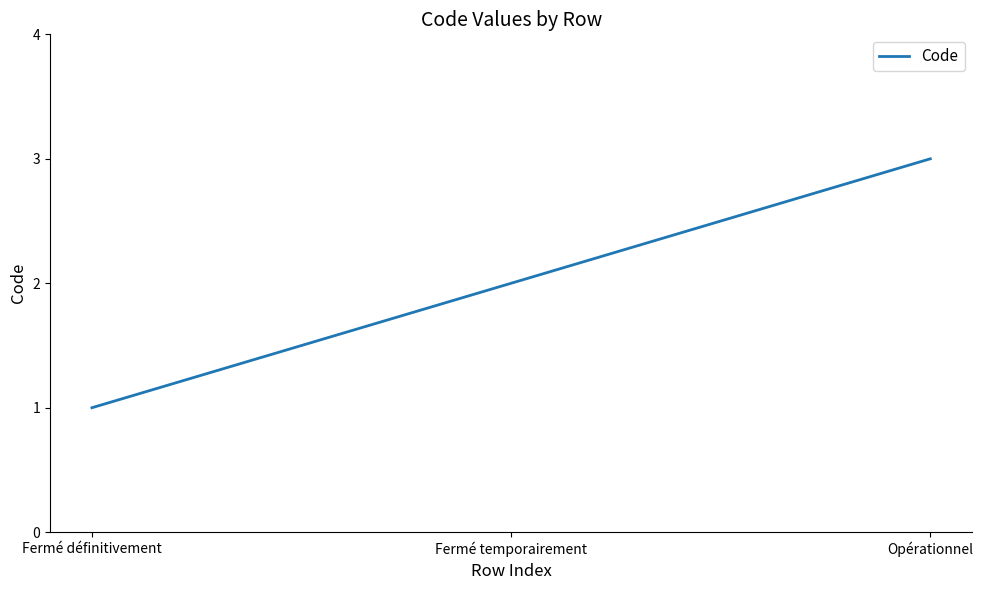

The chart shows a value of 2 at Fermé temporairement. True or false?

True